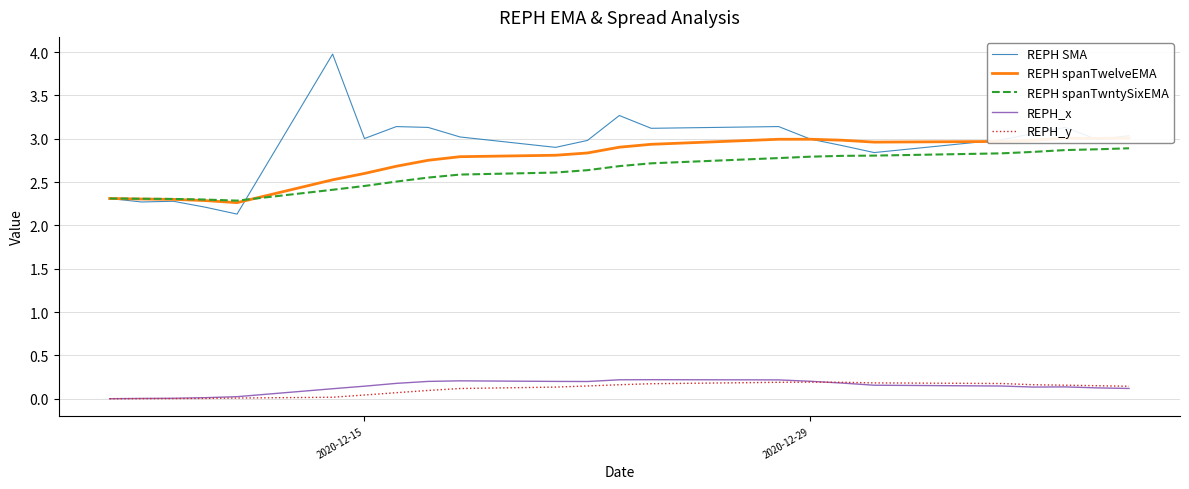

True or false: REPH_y and REPH spanTwntySixEMA cross at least once.

False